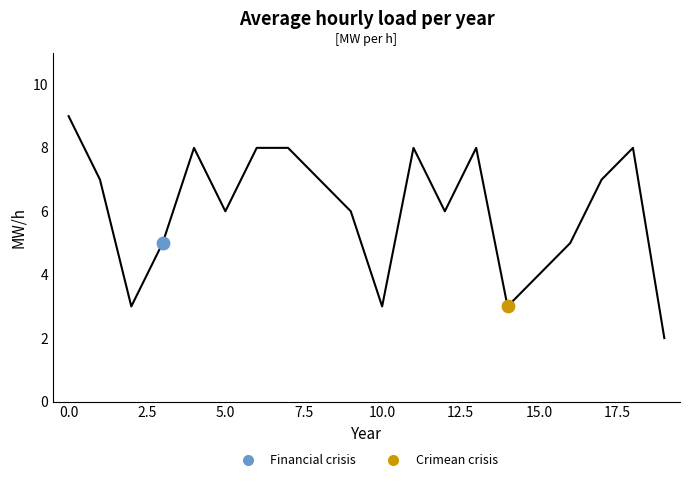

What is the greatest value displayed?

9